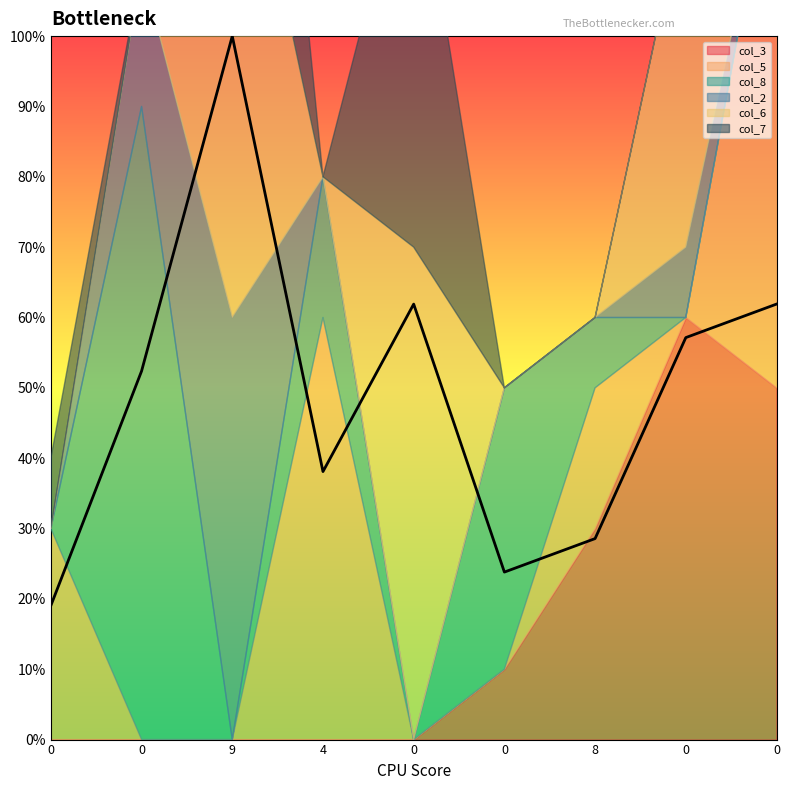

Is the value of col_5 at 0 greater than the value of col_6 at 0?

Yes